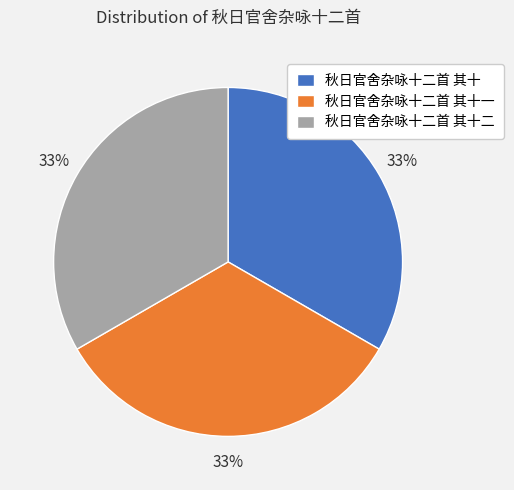

How many segments does this pie chart have?

3